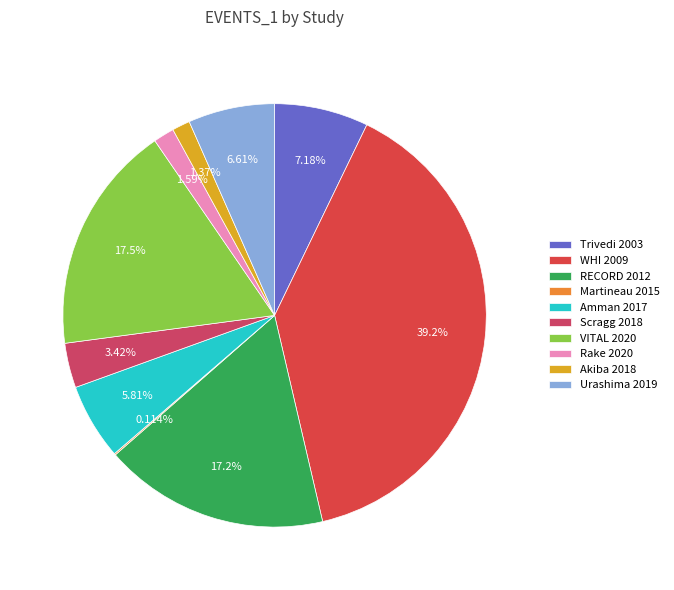

To the nearest percent, what is the difference between the largest and smallest slice percentages?

39%